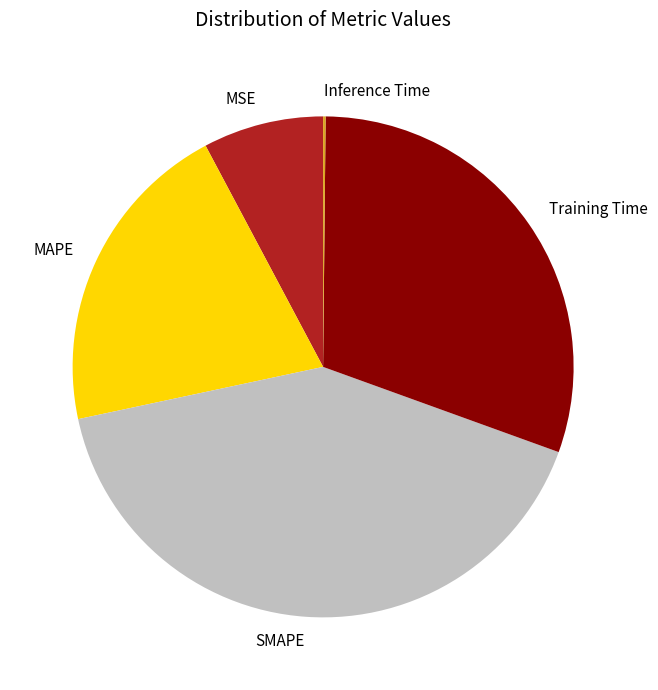

The MAPE slice represents 27% of the pie. True or false?

False